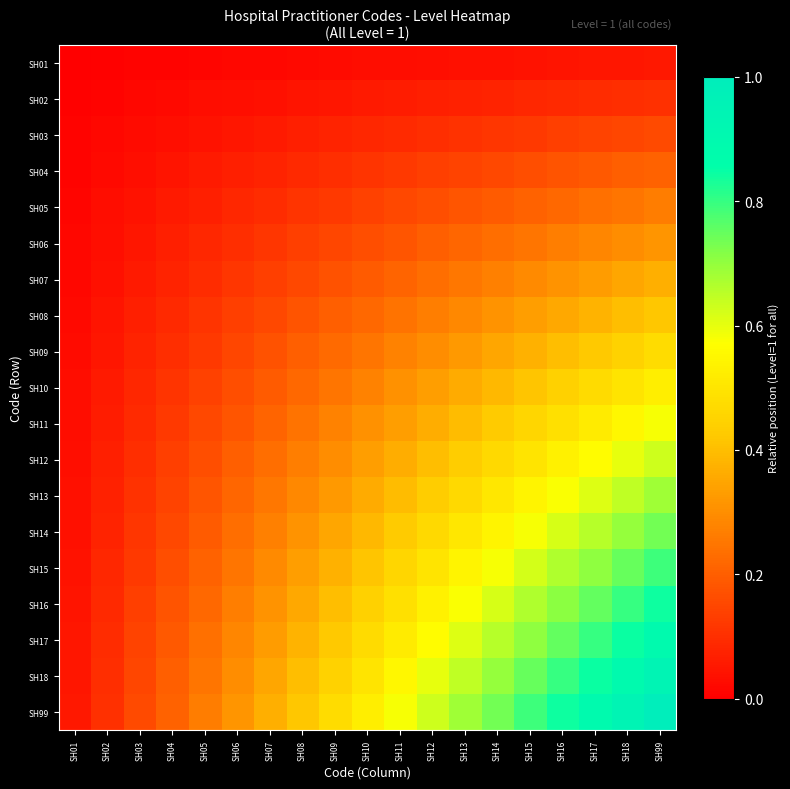

Between SH09 and SH13, which series saw the biggest shift?

SH99